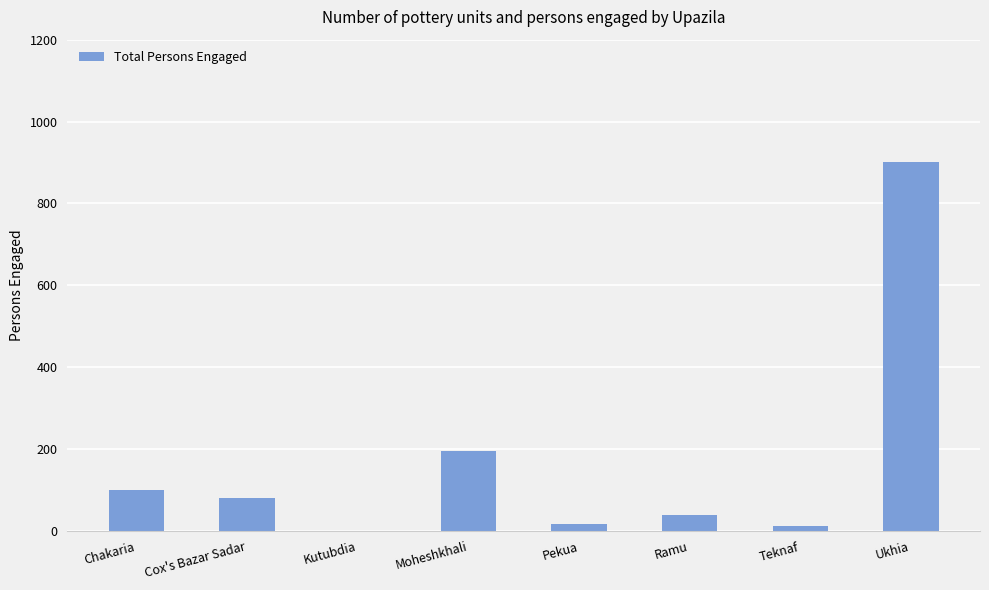

Which has a higher value, Ramu or Ukhia?

Ukhia